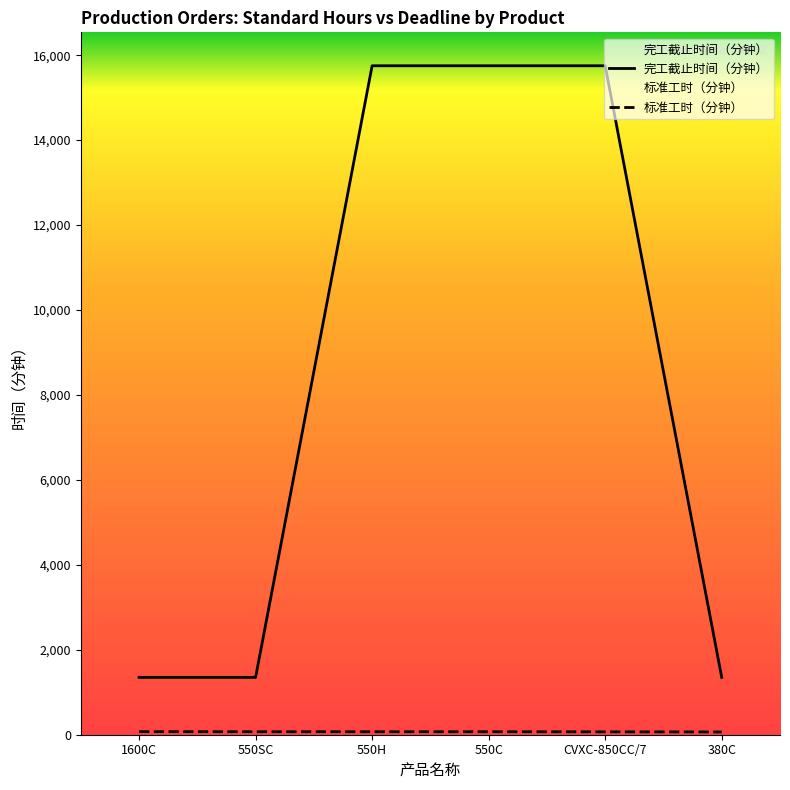

Reading left to right, list all the values displayed in this chart.

标准工时（分钟）: 72	70	70	70	68	65
完工截止时间（分钟）: 1350	1350	15750	15750	15750	1350